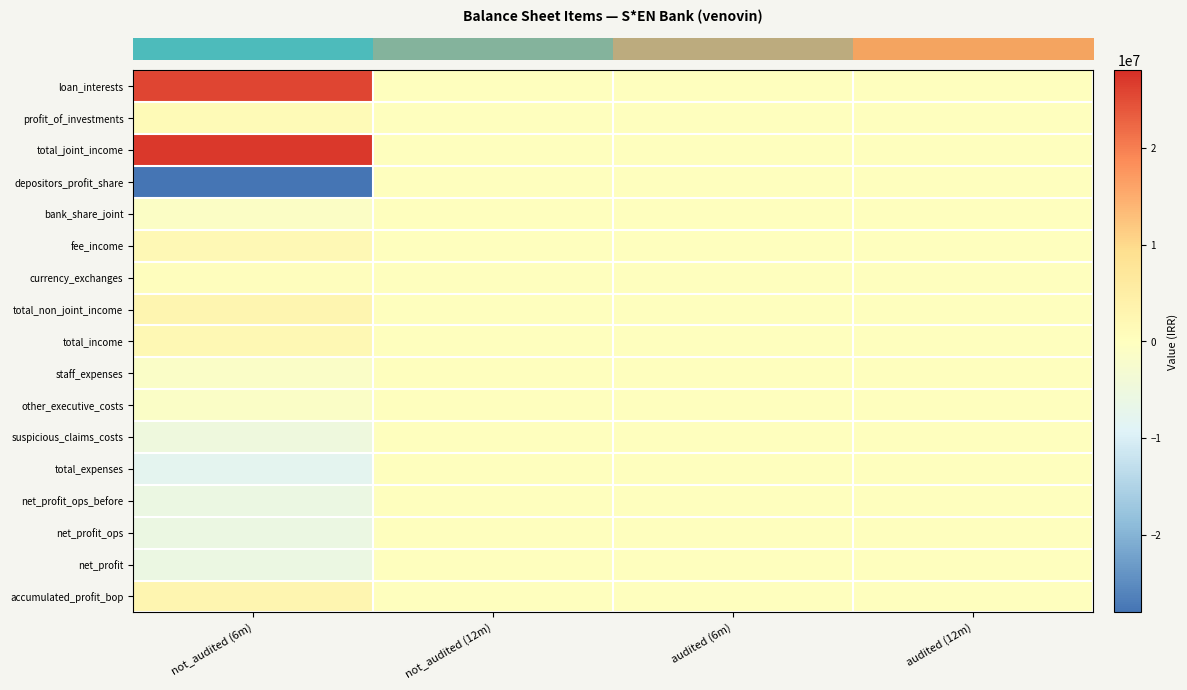

Reading left to right, transcribe all the data shown in this chart.

row_0: not_audited (6m)=25728983	not_audited (12m)=0	audited (6m)=0	audited (12m)=0
row_1: not_audited (6m)=1433309	not_audited (12m)=0	audited (6m)=0	audited (12m)=0
row_2: not_audited (6m)=27162292	not_audited (12m)=0	audited (6m)=0	audited (12m)=0
row_3: not_audited (6m)=-28062770	not_audited (12m)=0	audited (6m)=0	audited (12m)=0
row_4: not_audited (6m)=-900478	not_audited (12m)=0	audited (6m)=0	audited (12m)=0
row_5: not_audited (6m)=1899661	not_audited (12m)=0	audited (6m)=0	audited (12m)=0
row_6: not_audited (6m)=418747	not_audited (12m)=0	audited (6m)=0	audited (12m)=0
row_7: not_audited (6m)=2951238	not_audited (12m)=0	audited (6m)=0	audited (12m)=0
row_8: not_audited (6m)=2050760	not_audited (12m)=0	audited (6m)=0	audited (12m)=0
row_9: not_audited (6m)=-1400717	not_audited (12m)=0	audited (6m)=0	audited (12m)=0
row_10: not_audited (6m)=-1164860	not_audited (12m)=0	audited (6m)=0	audited (12m)=0
row_11: not_audited (6m)=-5036302	not_audited (12m)=0	audited (6m)=0	audited (12m)=0
row_12: not_audited (6m)=-7918707	not_audited (12m)=0	audited (6m)=0	audited (12m)=0
row_13: not_audited (6m)=-5867947	not_audited (12m)=0	audited (6m)=0	audited (12m)=0
row_14: not_audited (6m)=-5867947	not_audited (12m)=0	audited (6m)=0	audited (12m)=0
row_15: not_audited (6m)=-5867947	not_audited (12m)=0	audited (6m)=0	audited (12m)=0
row_16: not_audited (6m)=3039709	not_audited (12m)=0	audited (6m)=0	audited (12m)=0